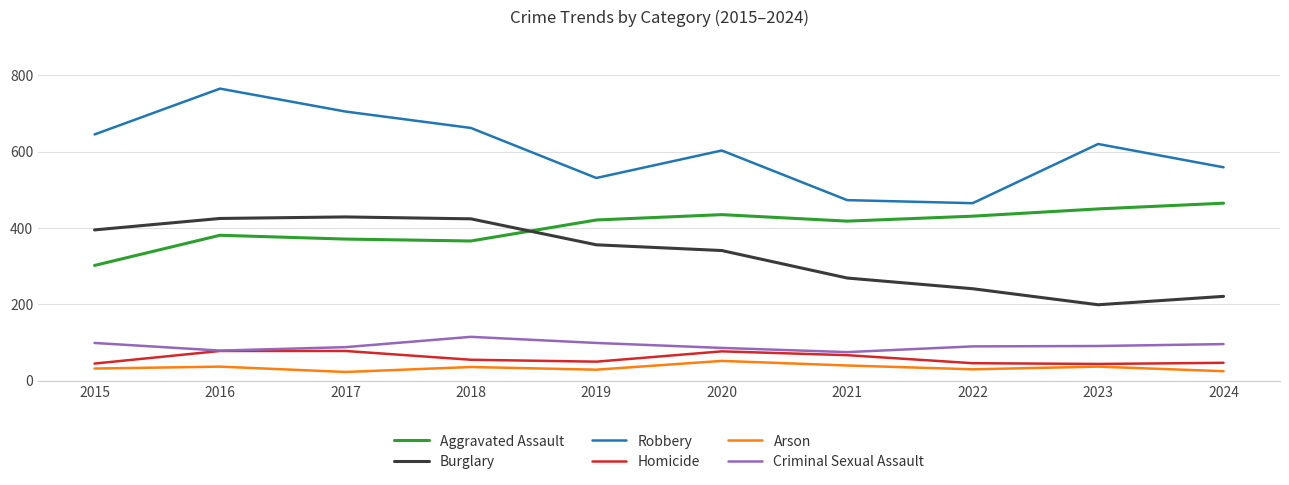

How many categories are shown in the chart?

10